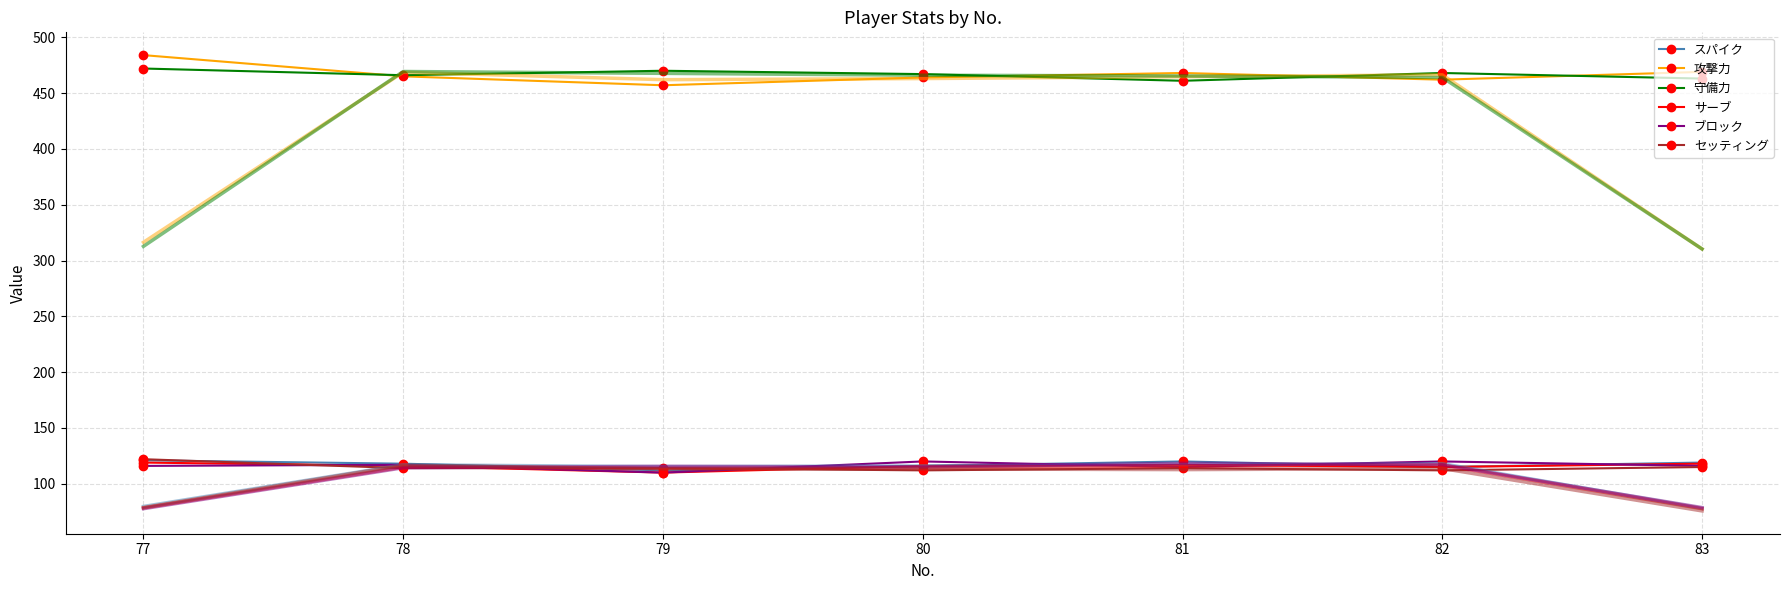

What is the spread (max minus min) of values at 77?

406.3